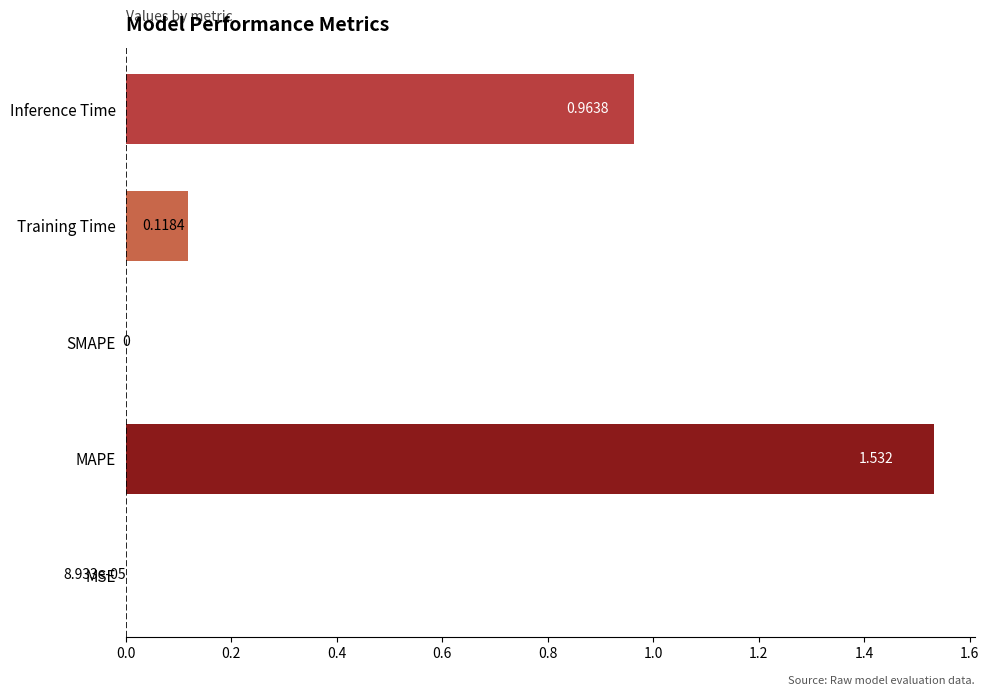

Which has a higher value, MAPE or Training Time?

MAPE